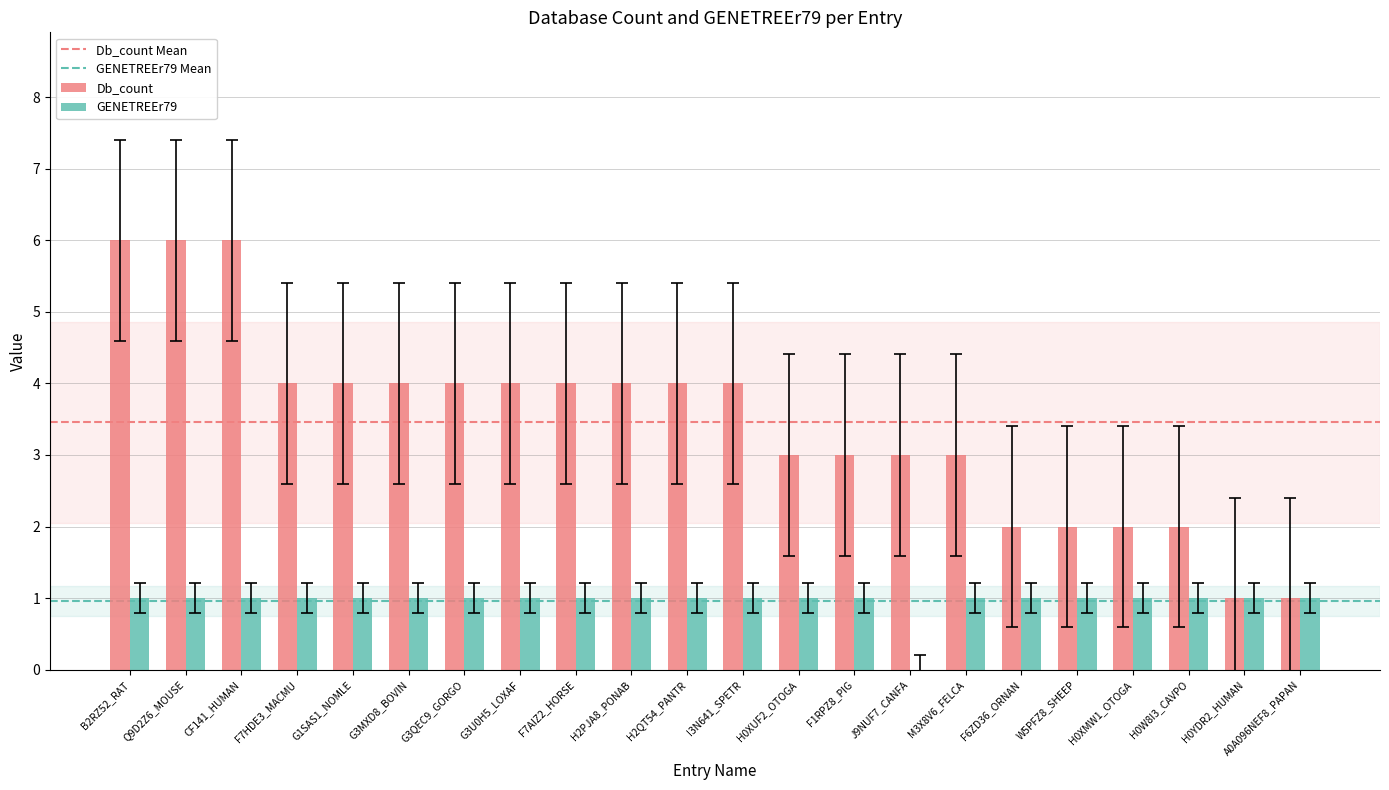

How many groups of bars are there?

22